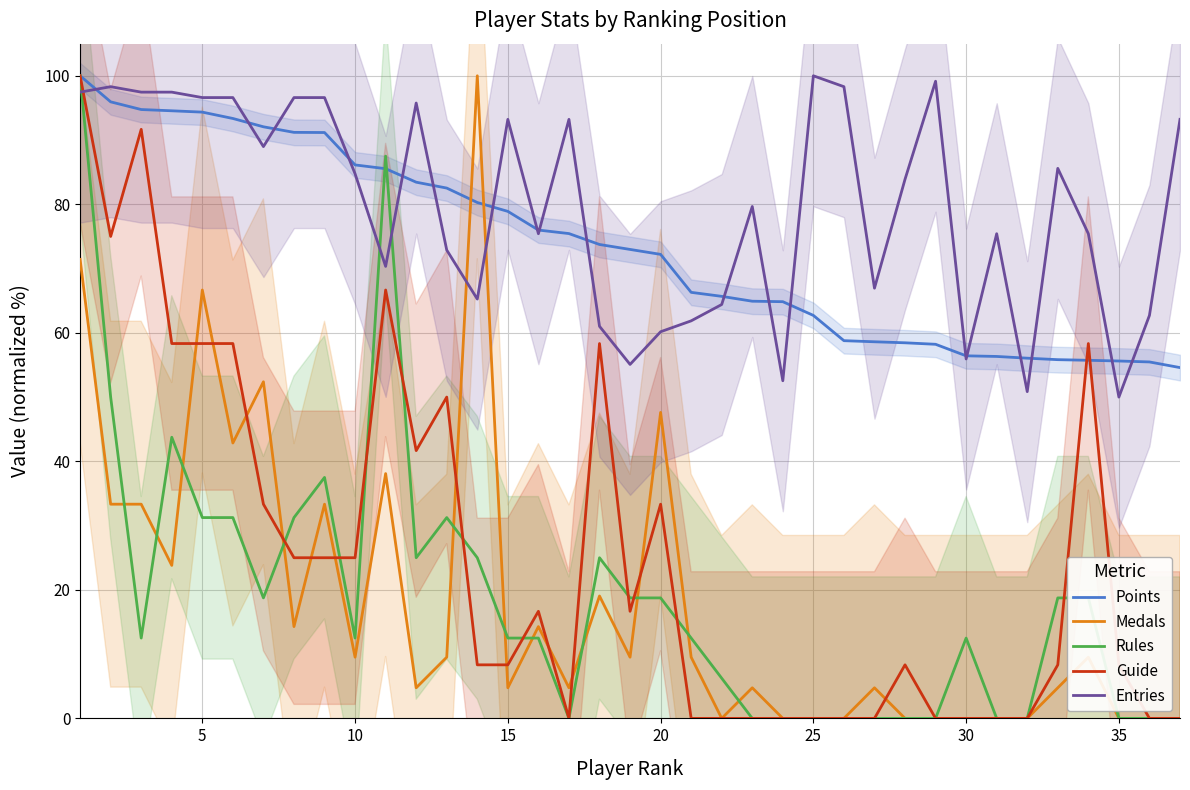

Is the value of Points at 20 greater than the value of Entries at 20?

Yes